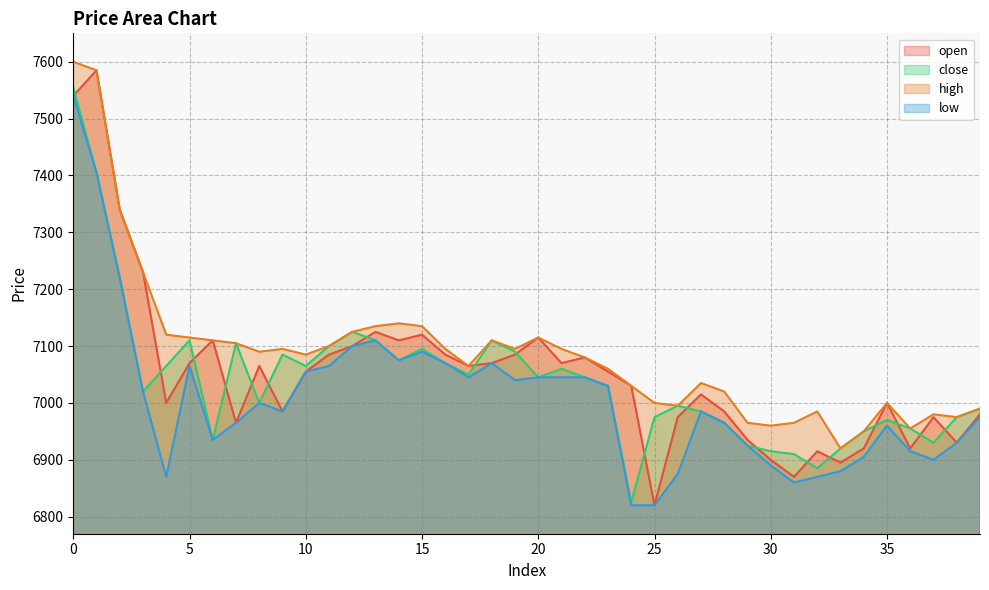

How many lines are shown in the chart?

4